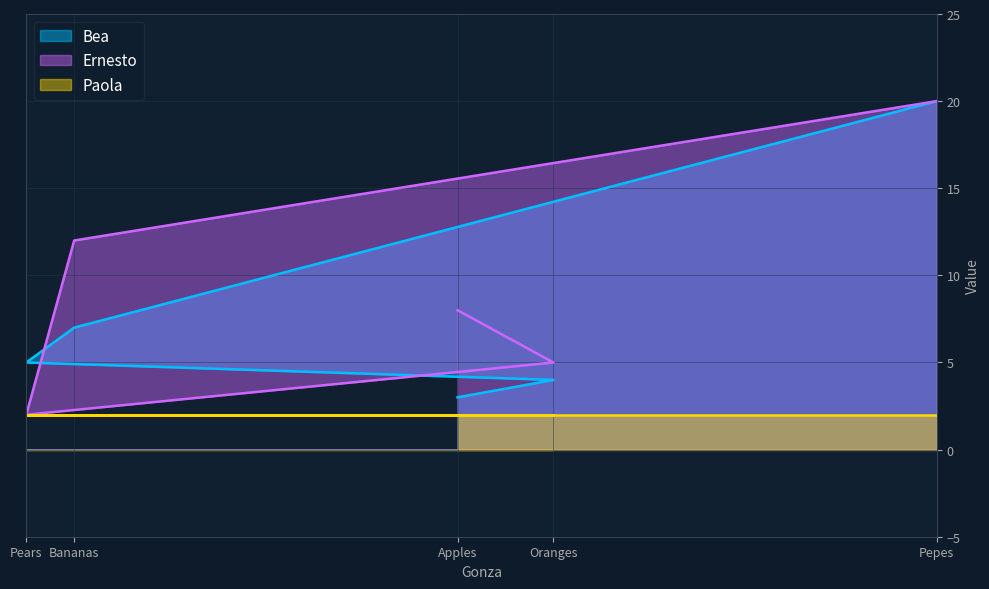

Rank the categories by Bea value from lowest to highest.

Apples, Oranges, Pears, Bananas, Pepes